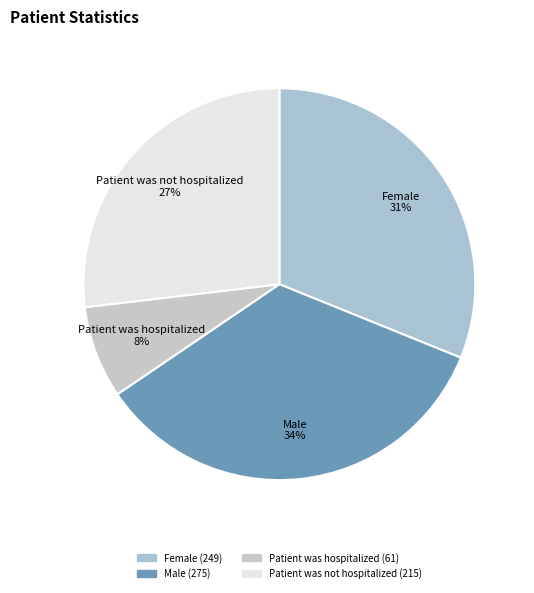

How many slices are in this pie chart?

4